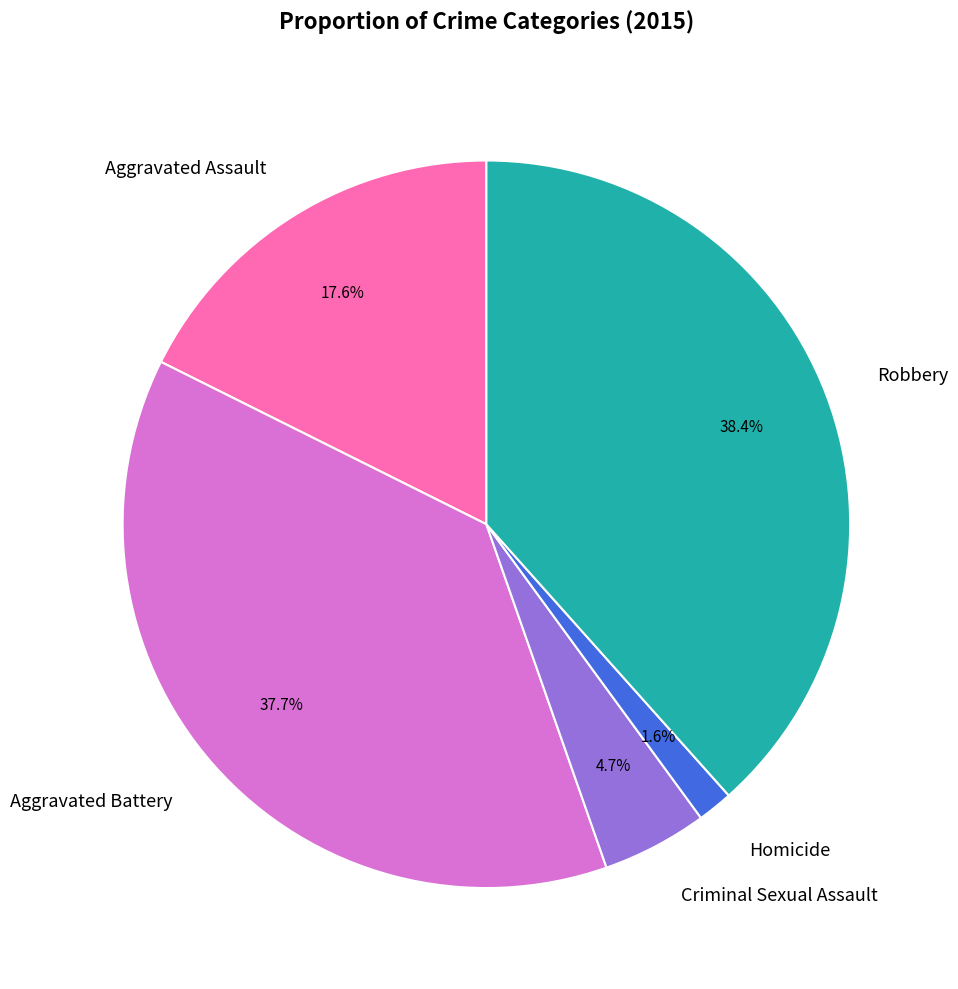

To the nearest percent, what is the combined percentage of Homicide and Criminal Sexual Assault?

6%